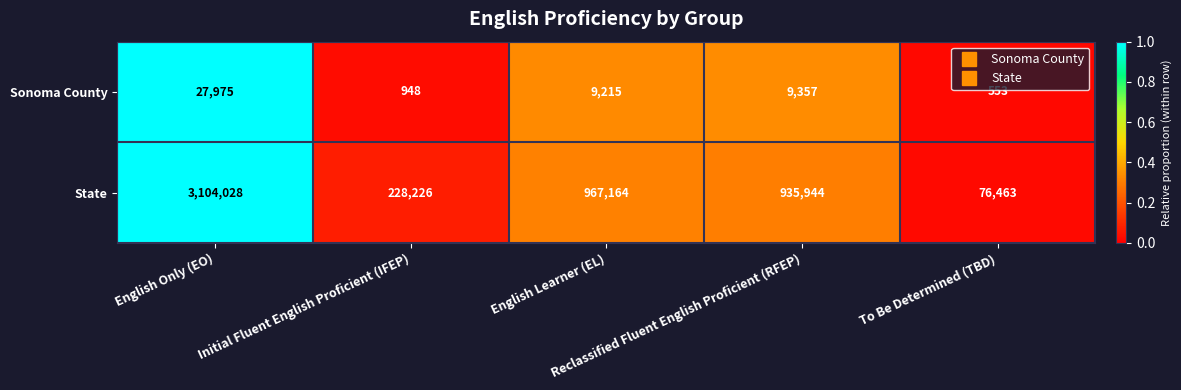

How many data points does each series have?

5